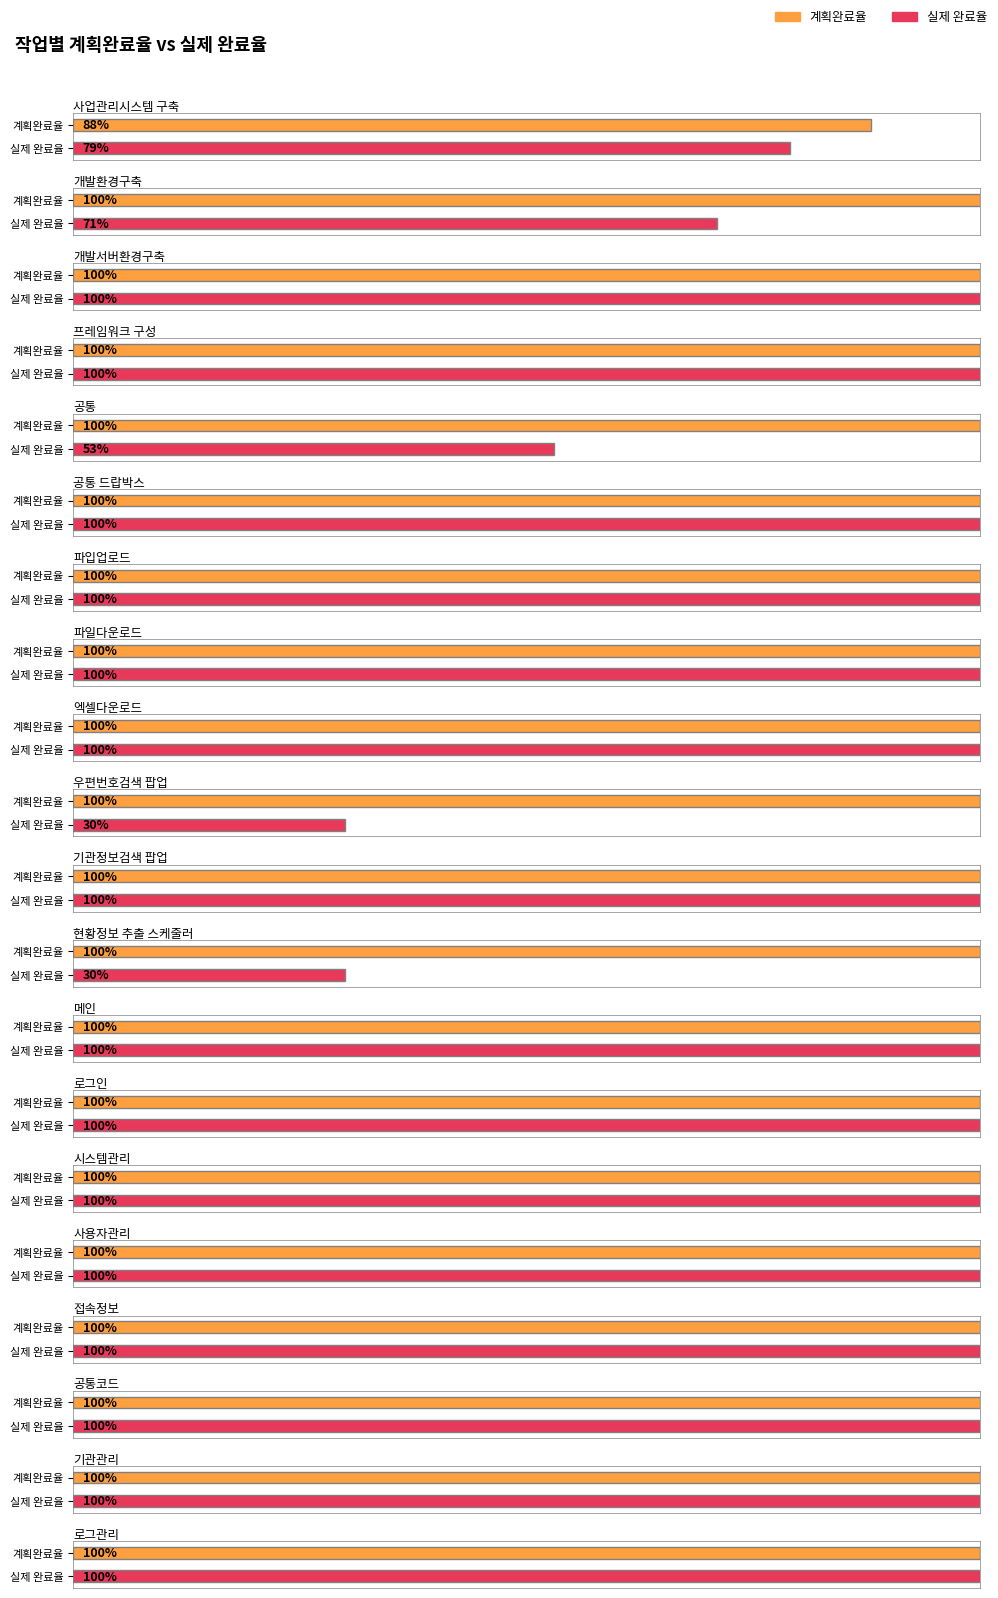

Which series has the widest spread of values?

실제 완료율